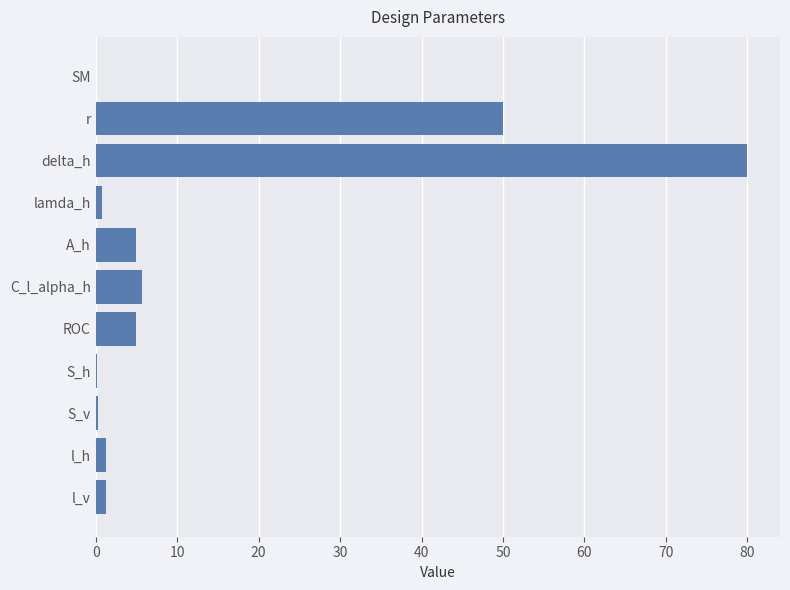

True or false: the data shows 50.0 at r.

True